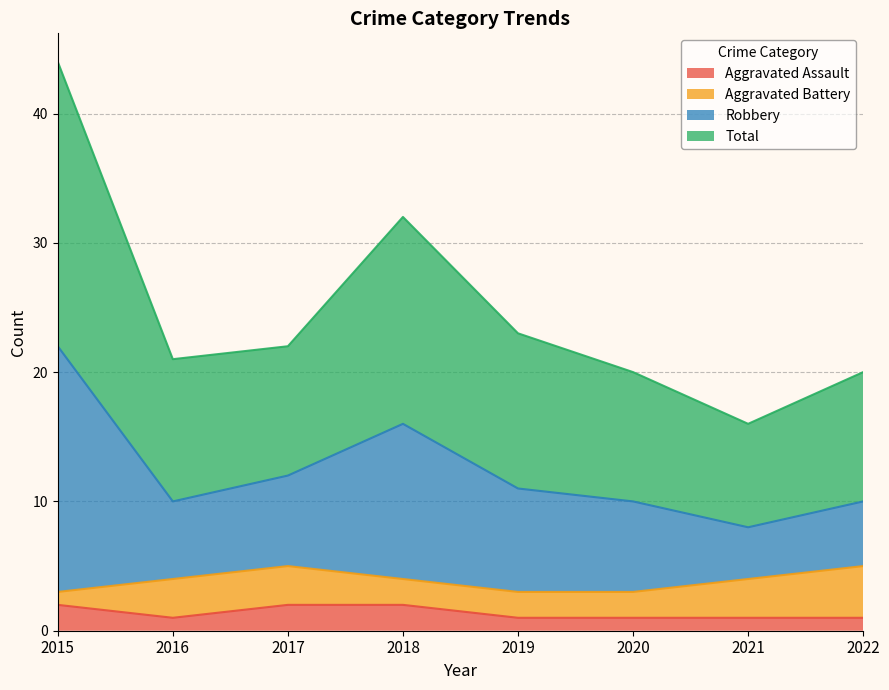

Where is the first local minimum for Aggravated Assault?

2016